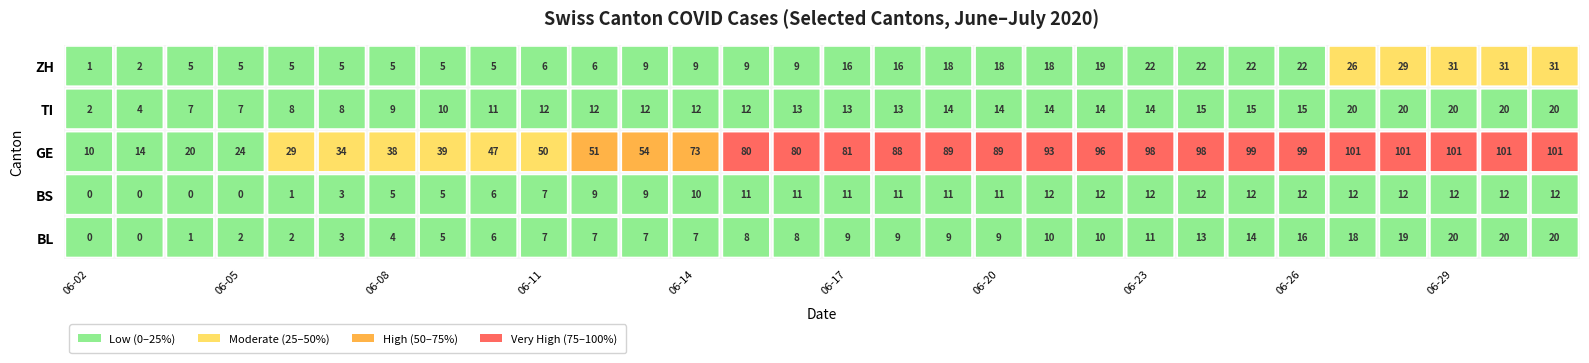

What is the difference between the ZH values at 06-10 and 07-01?

26